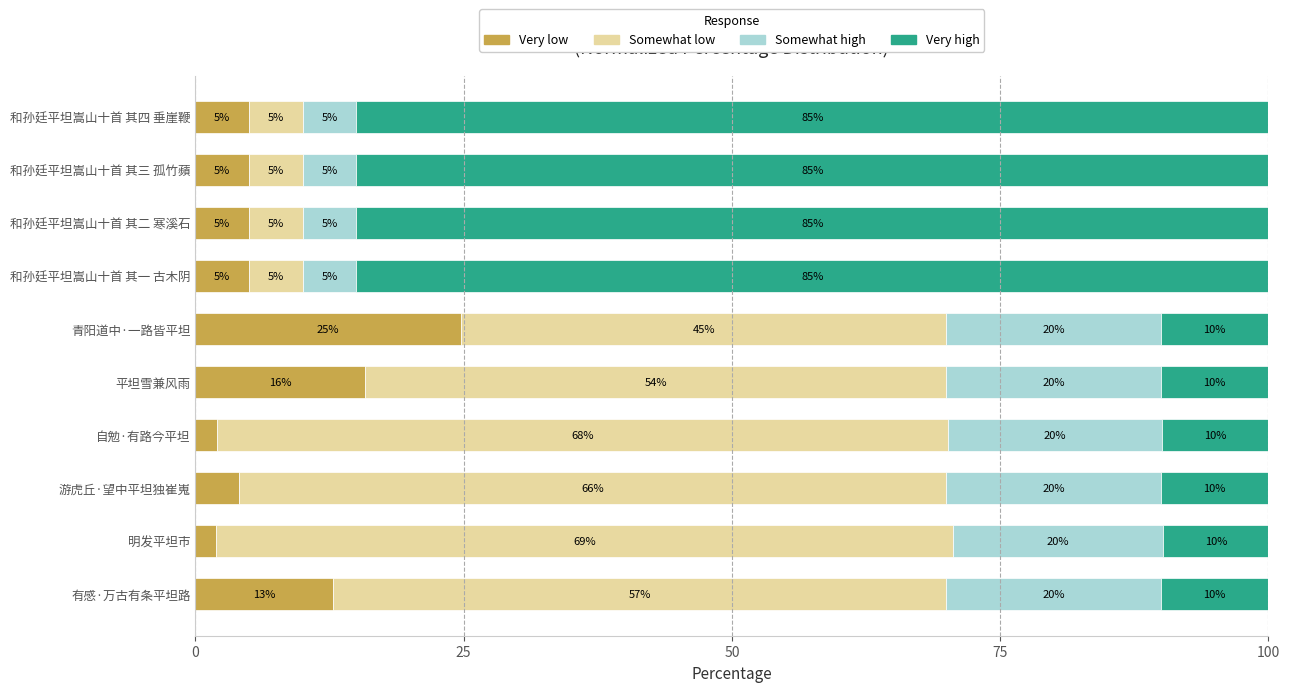

Which category has the highest value in the Very low series?

青阳道中·一路皆平坦